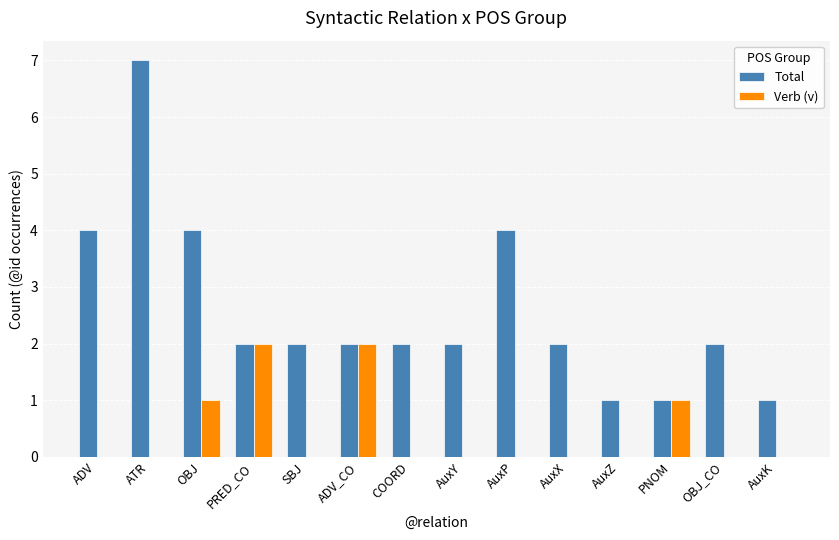

Reading left to right, list all the values displayed in this chart.

Total: 4	7	4	2	2	2	2	2	4	2	1	1	2	1
Verb (v): 0	0	1	2	0	2	0	0	0	0	0	1	0	0